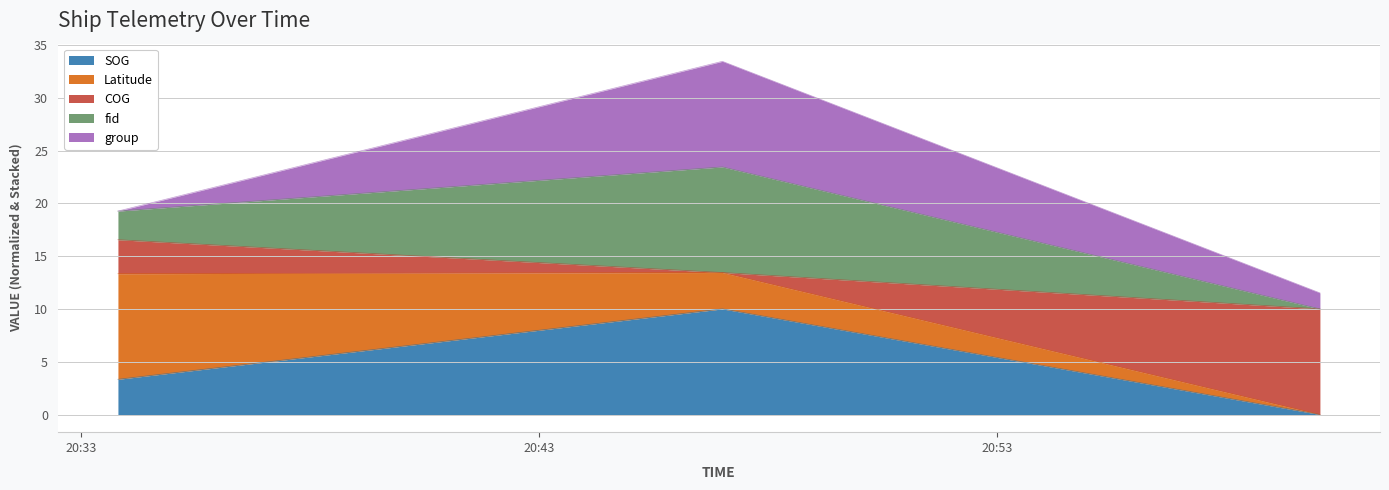

What is the label of the 2nd point from the left?

2024-04-20 20:47:00